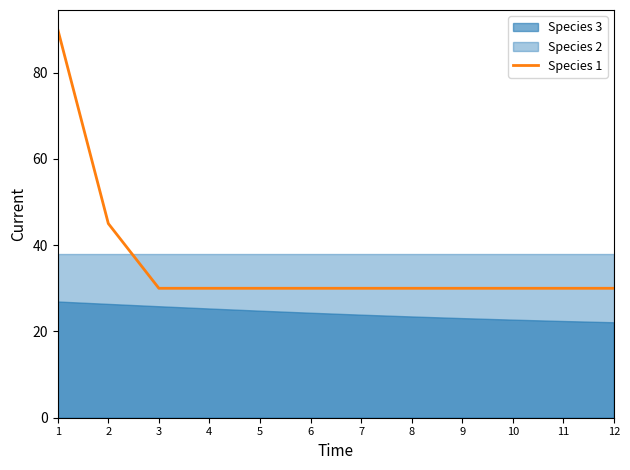

Does the chart display data point markers on the line(s)?

No